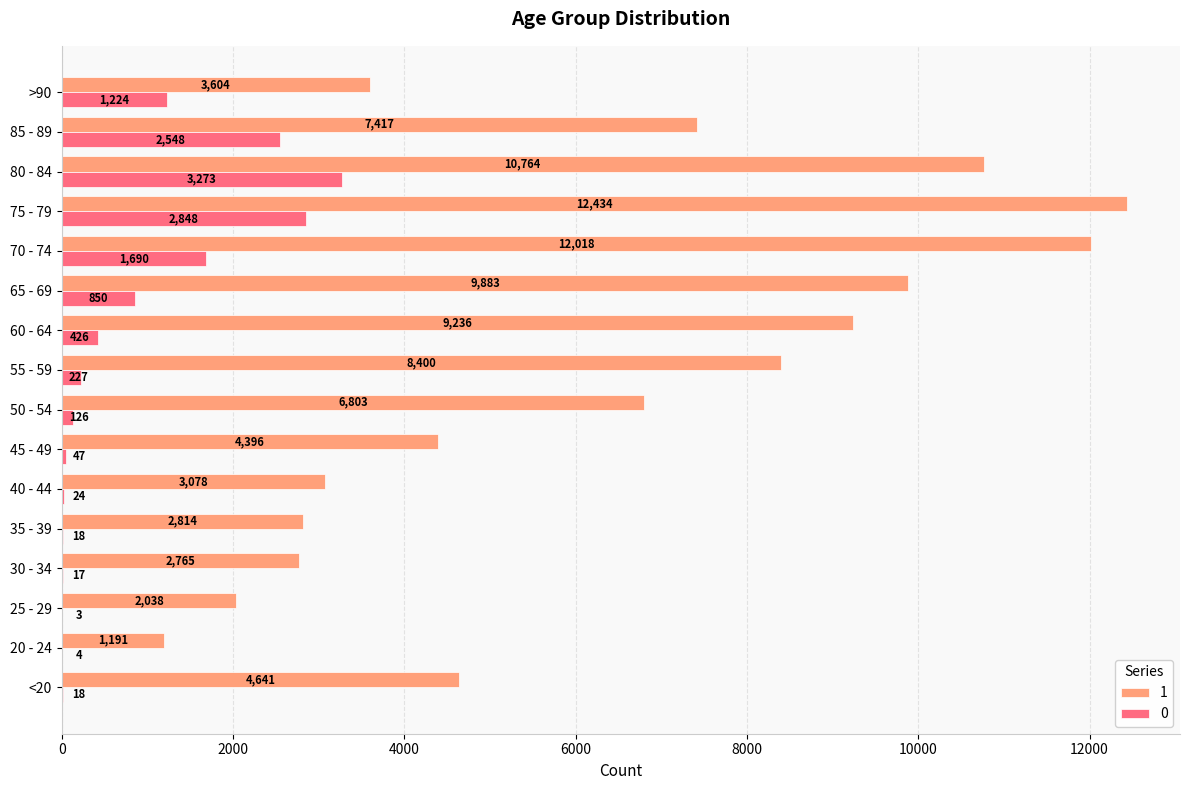

What is the sum of all 0 values?

13343